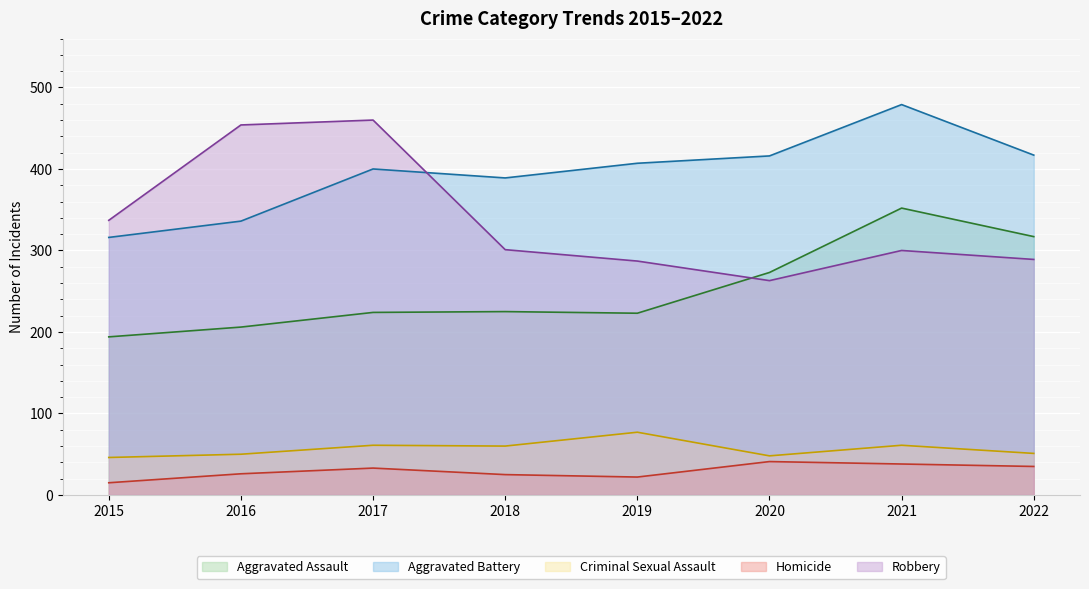

At how many categories does at least one series exceed 216?

8